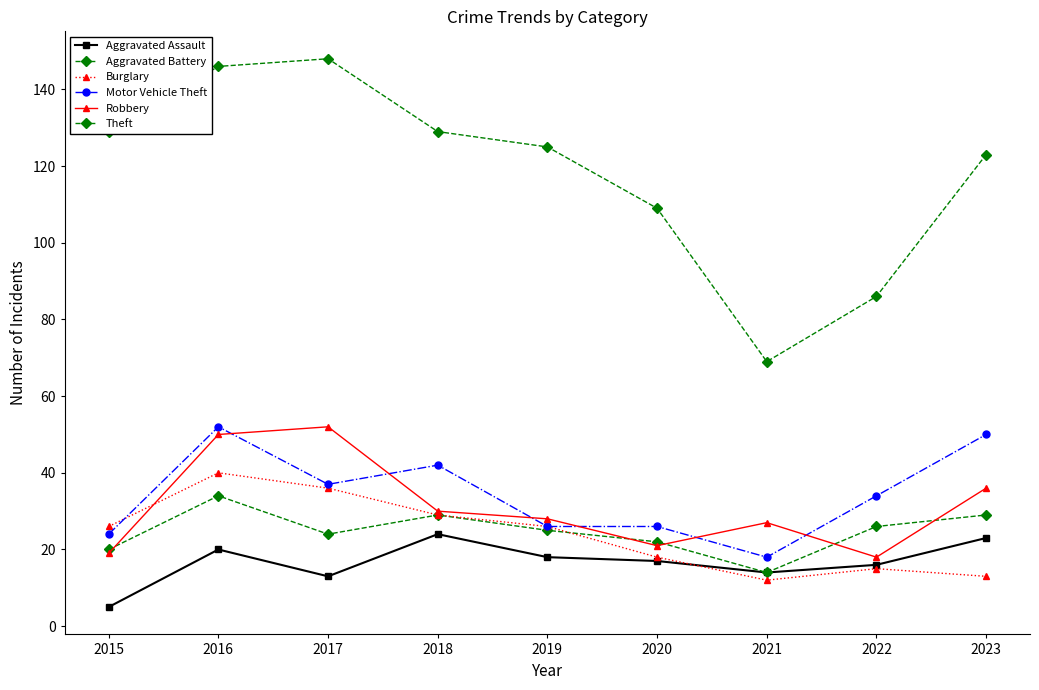

How many categories are shown in the chart?

9